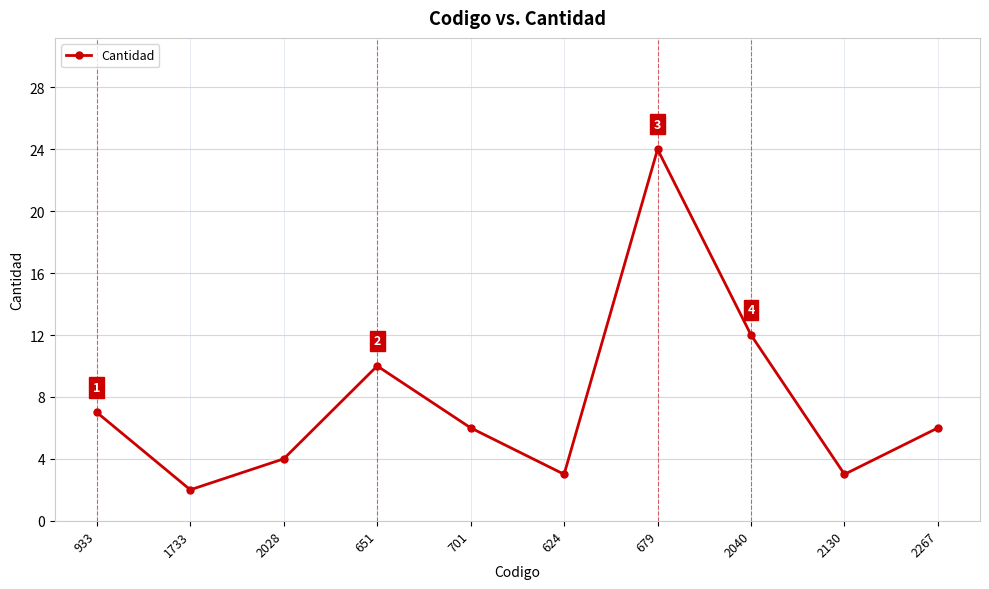

Approximately how many times larger is the value at 2028 compared to 651?

0.4